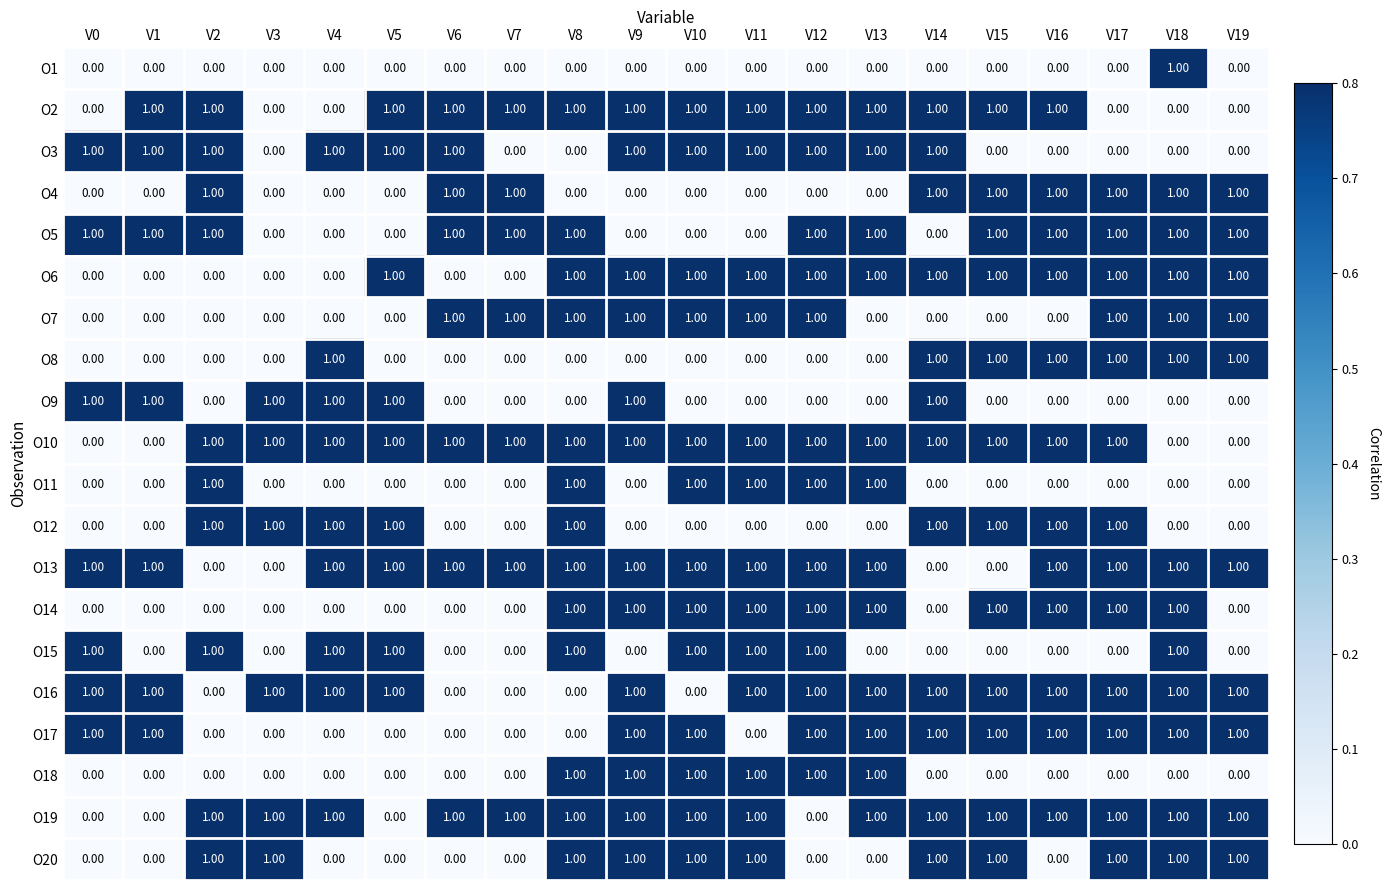

What is the sum of all O10 values?

16